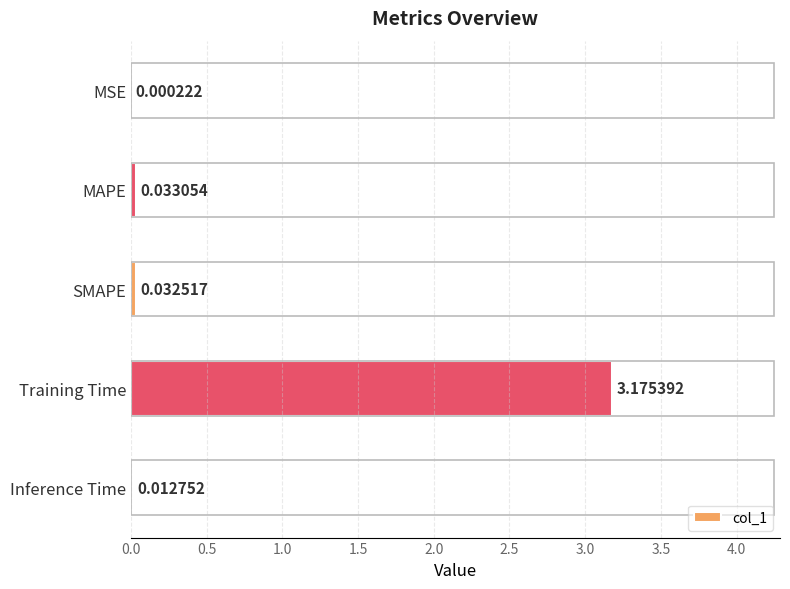

Where is the data nearest to the value 1?

MAPE